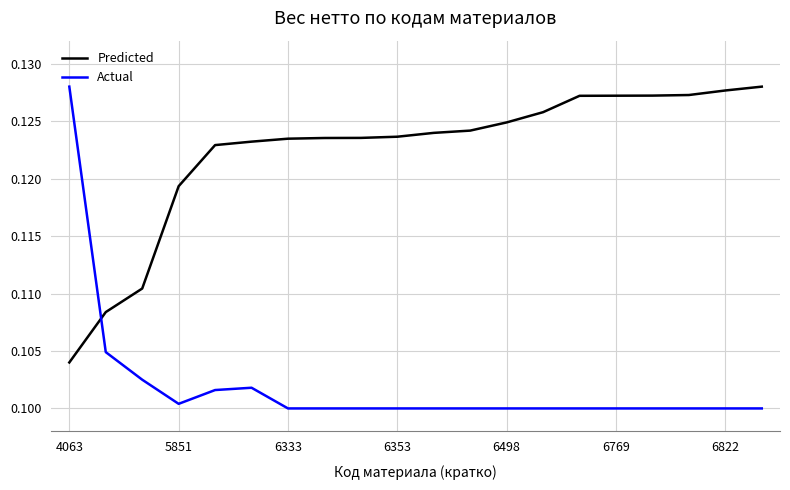

Rank the series by their average value, from lowest to highest.

Actual, Predicted